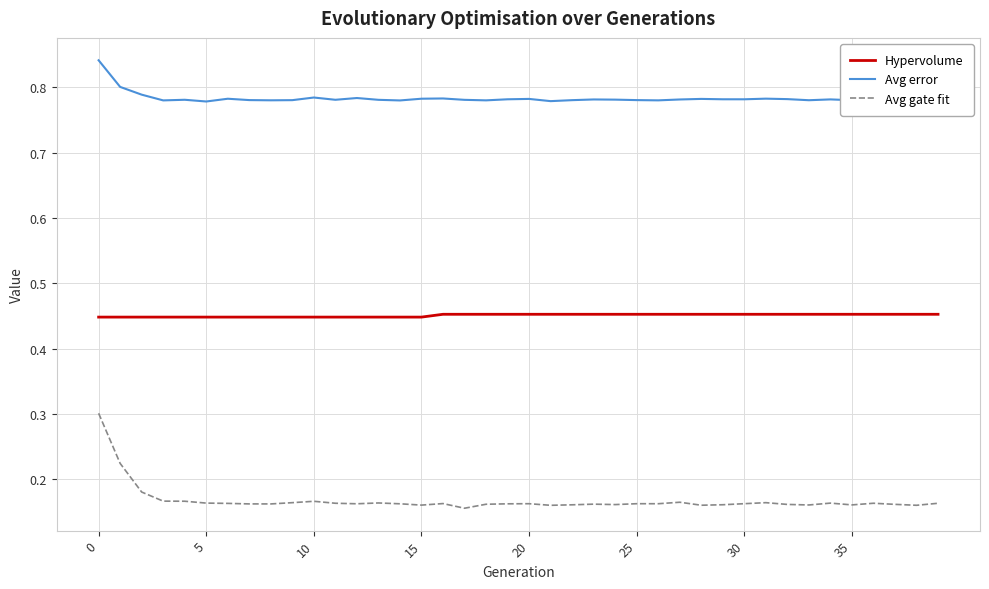

True or false: Avg gate fit and Hypervolume cross at least once.

False